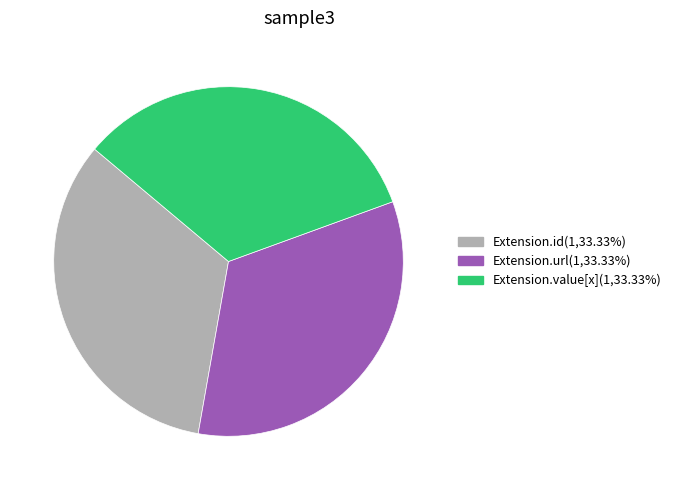

Does any single category account for the majority?

No